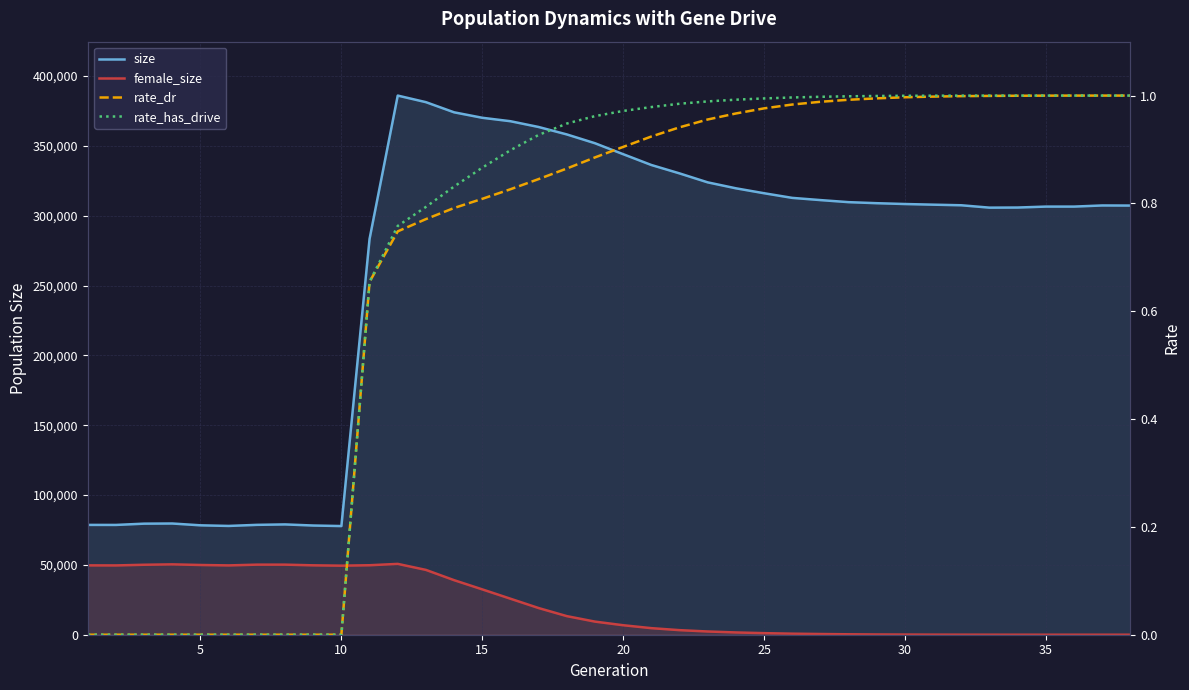

At how many categories does at least one series exceed 33300?

38